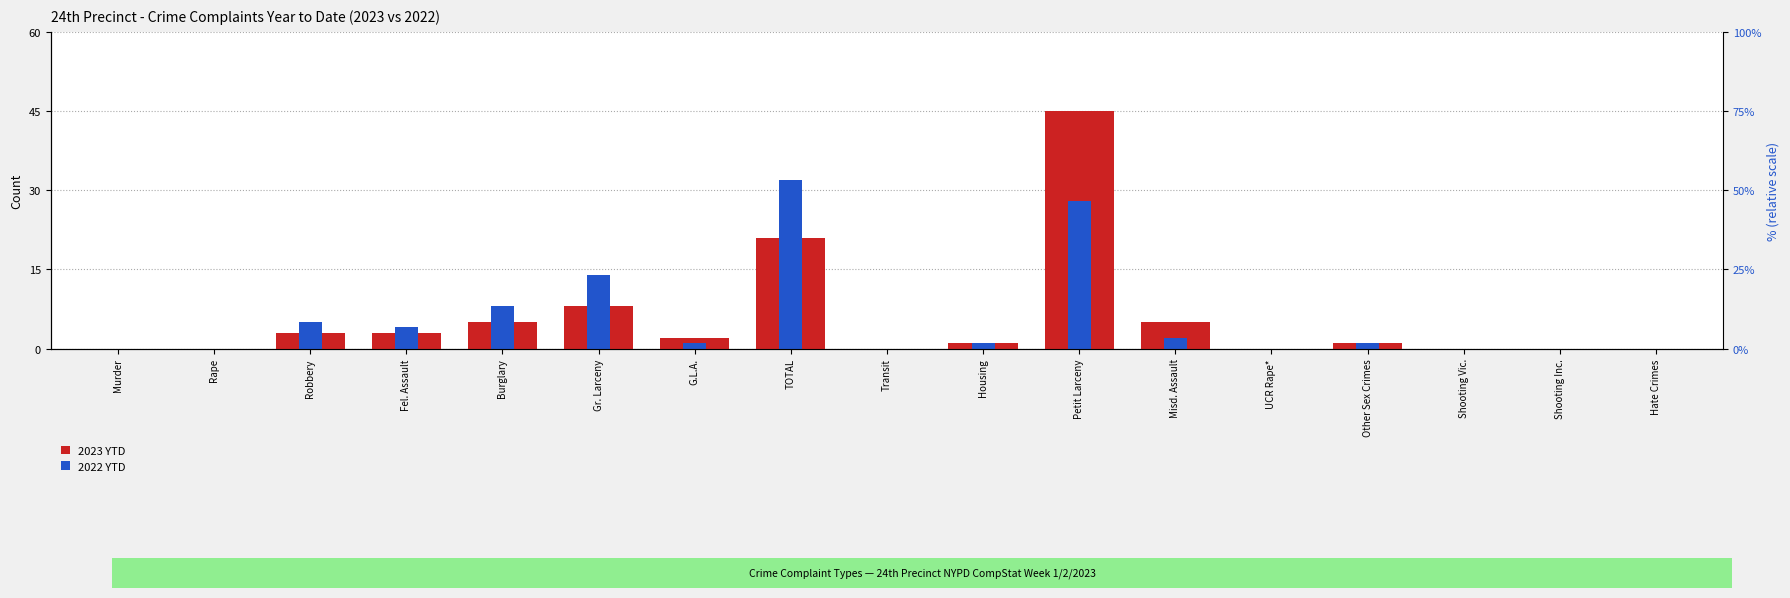

Which series has the largest range (max minus min)?

2023 YTD